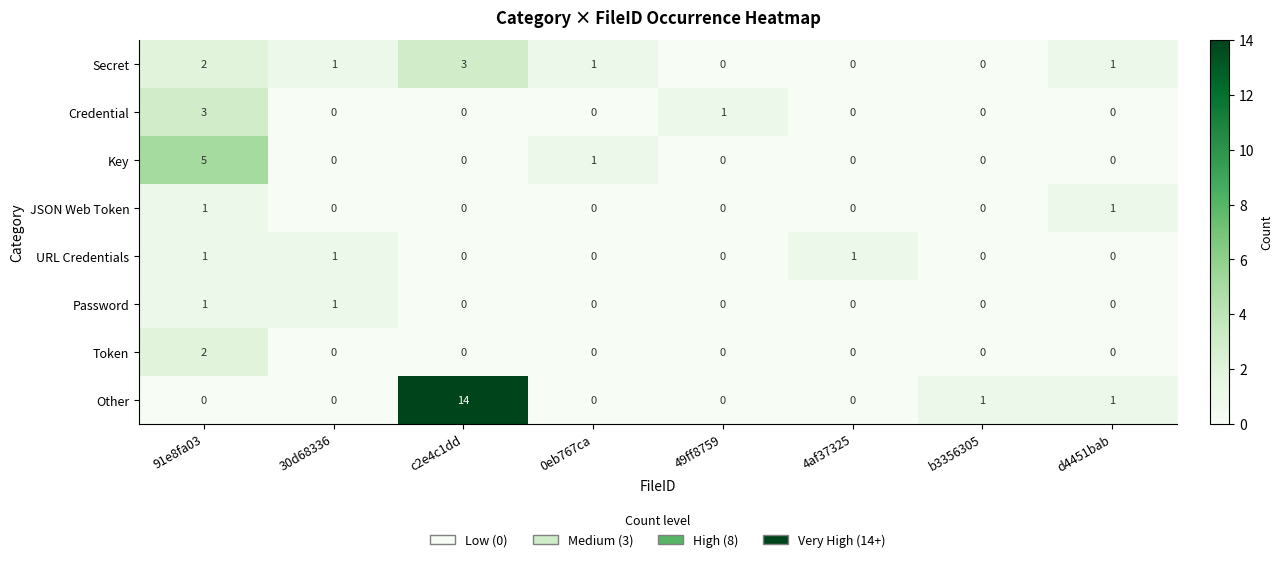

At which label does Secret first exceed 1?

91e8fa03